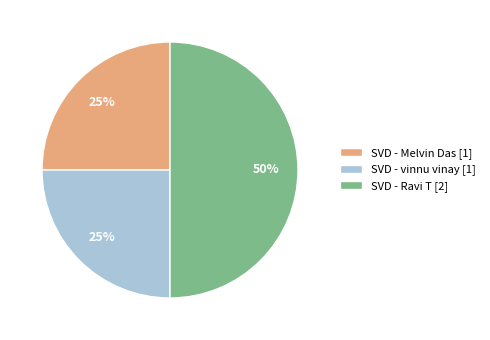

Is it true that SVD - Ravi T [2] is 57% of the pie?

False